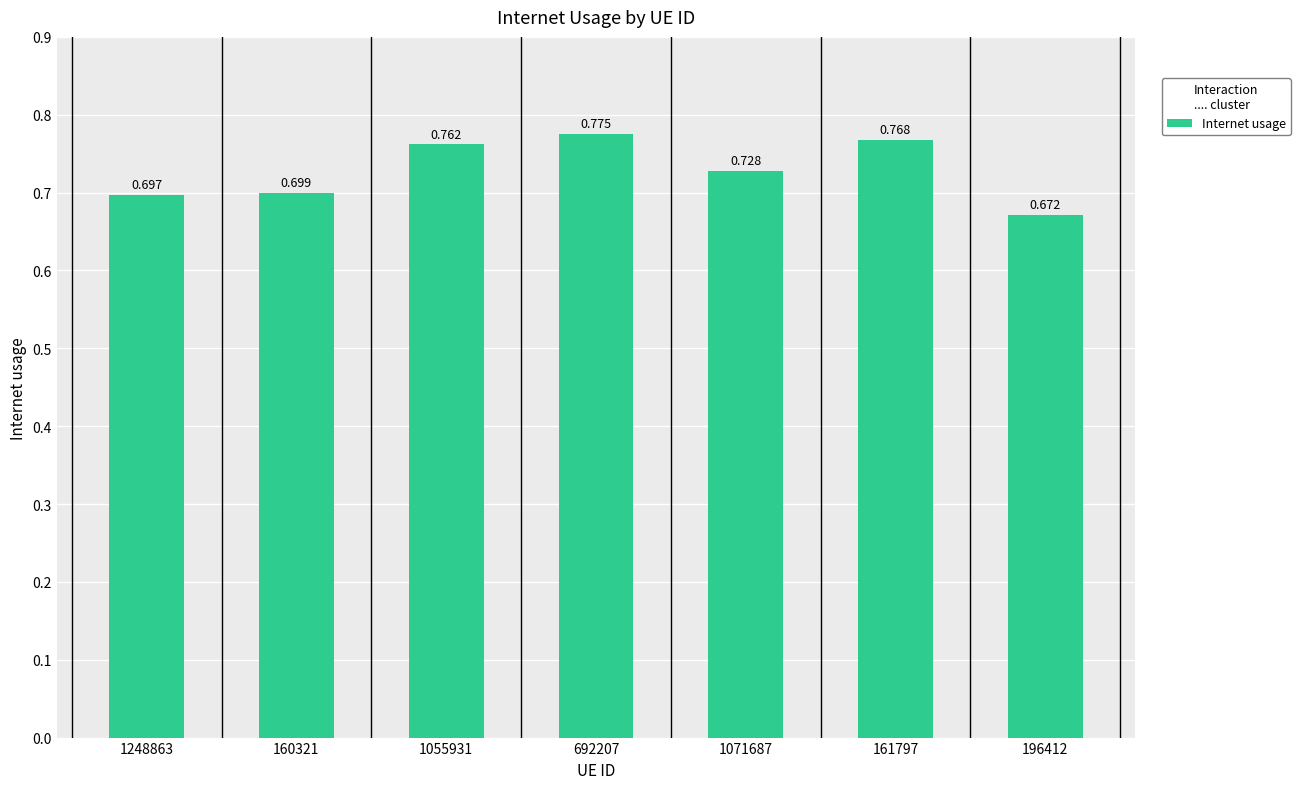

Is it true that the value at 160321 is 0.4?

False